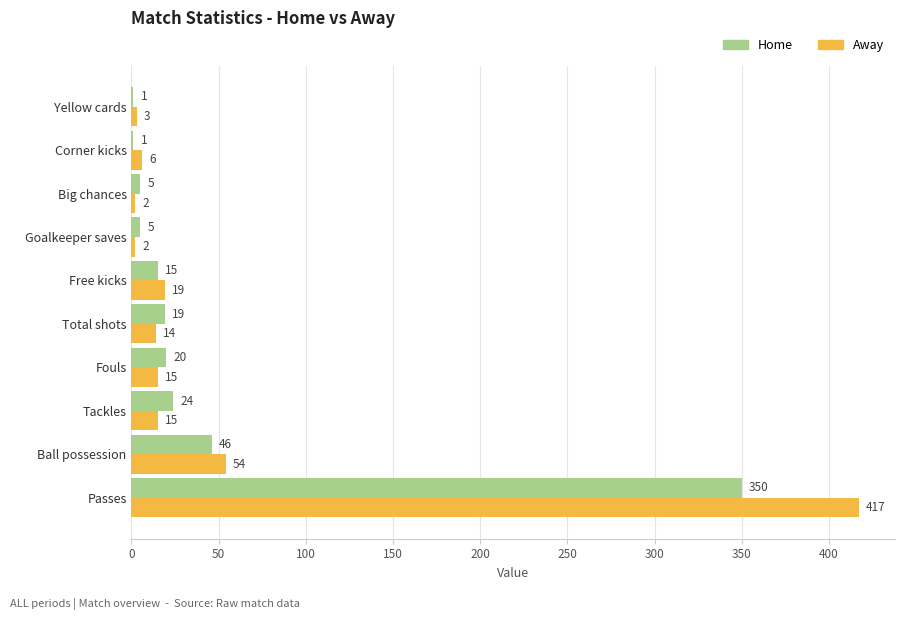

How many categories are shown in the chart?

10